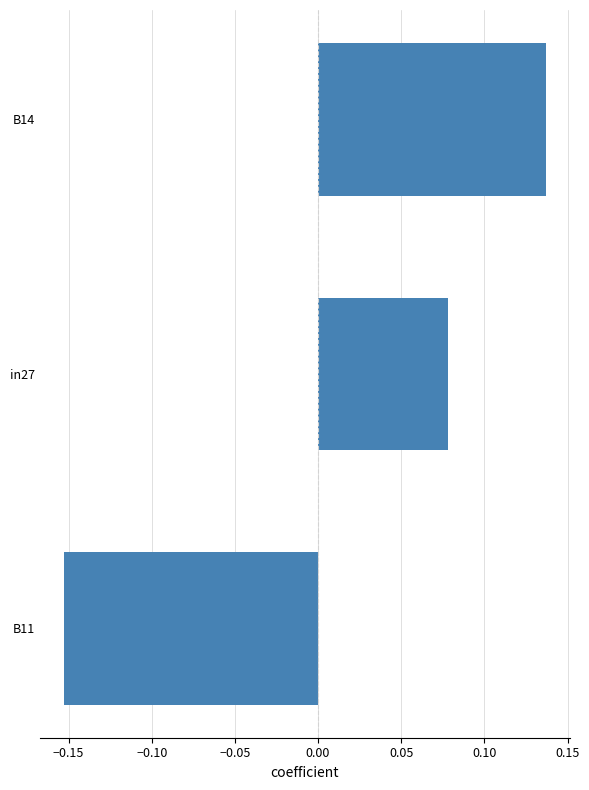

True or false: the data shows -0.3 at B11.

False